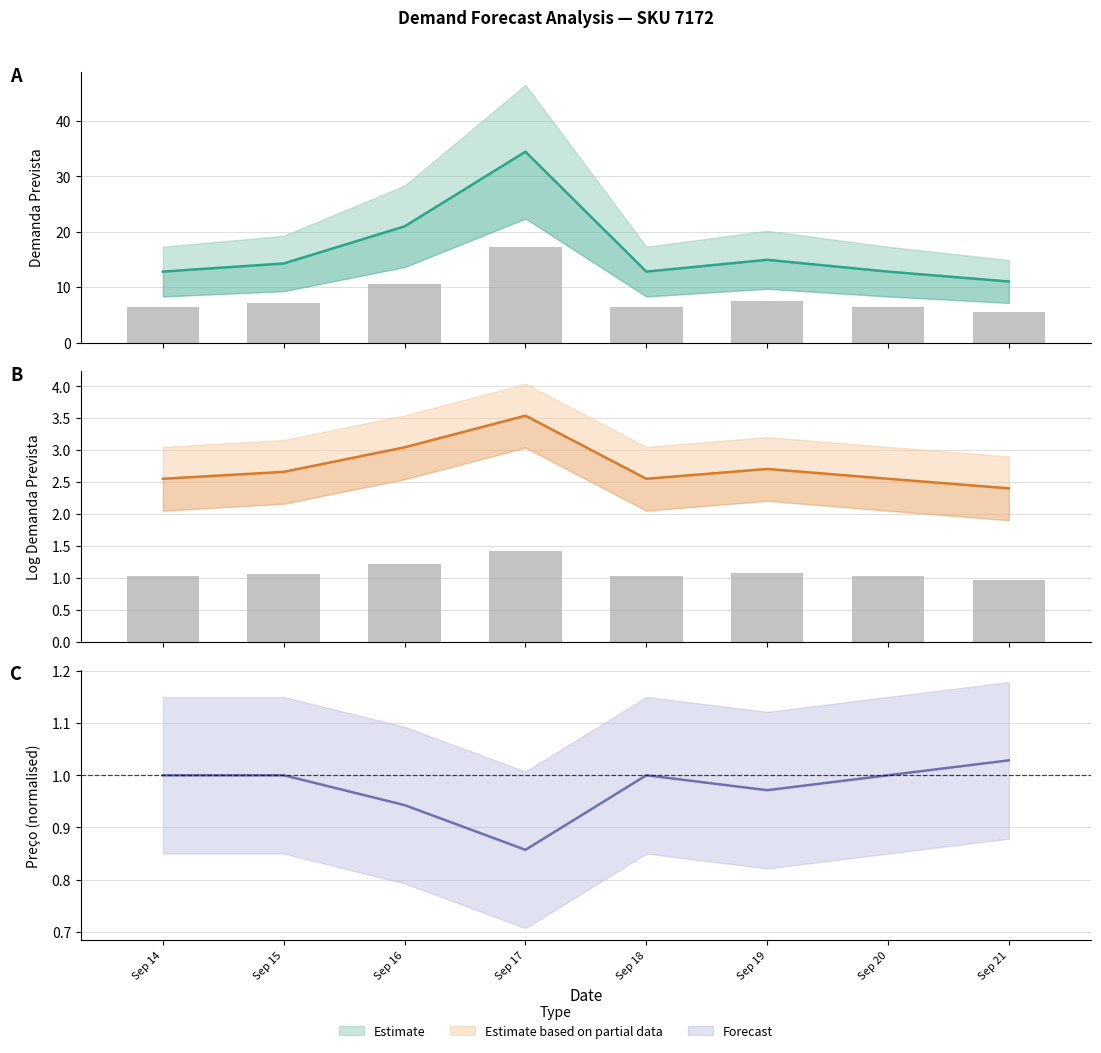

What is the spread (max minus min) of values at Sep 20?

11.8